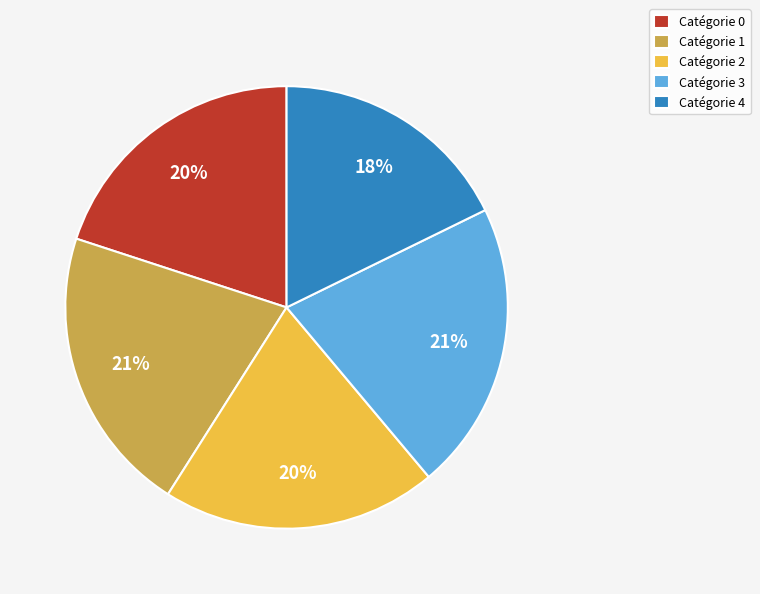

Which category has the smallest portion of the pie?

Catégorie 4